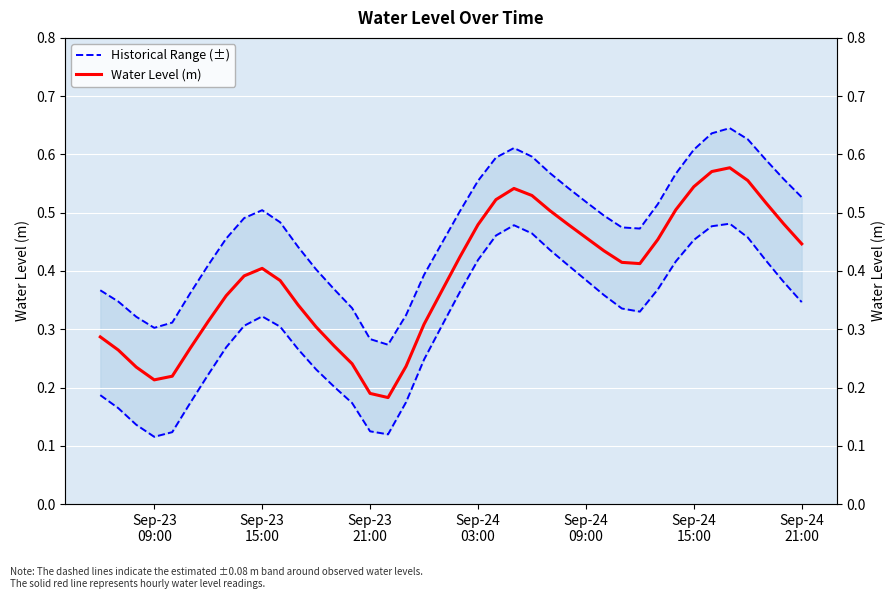

The value of Water Level (m) at Sep-24 21:00 is 0.4. True or false?

True